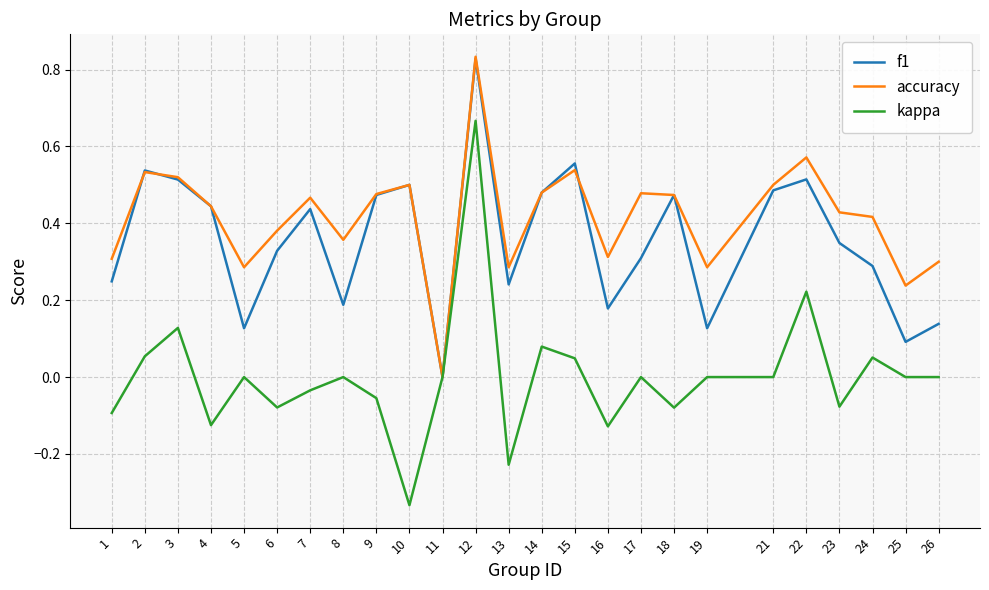

Is the value of kappa at 6 greater than the value of f1 at 3?

No